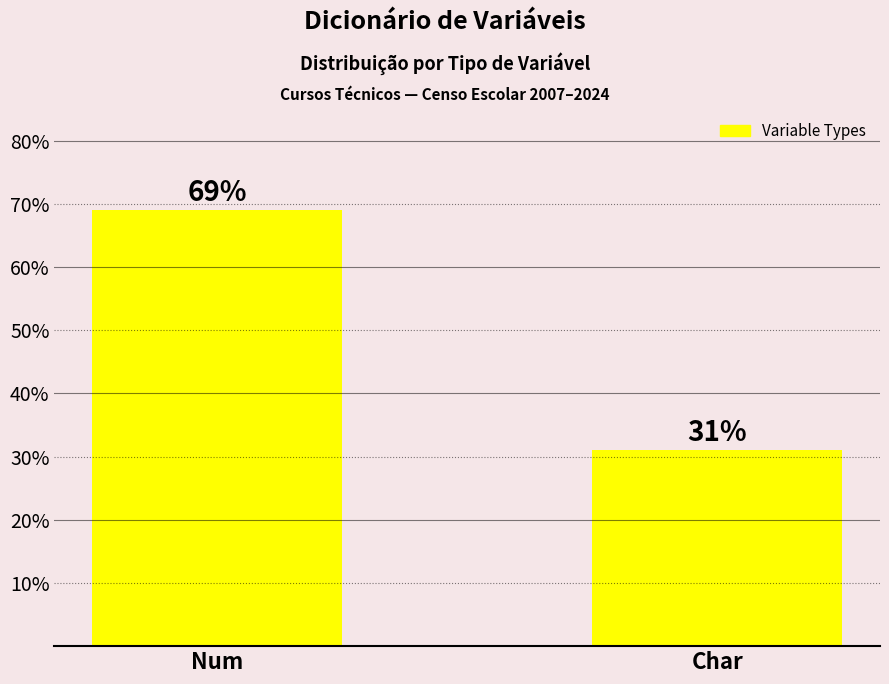

List the labels in order of value, largest first.

Num, Char